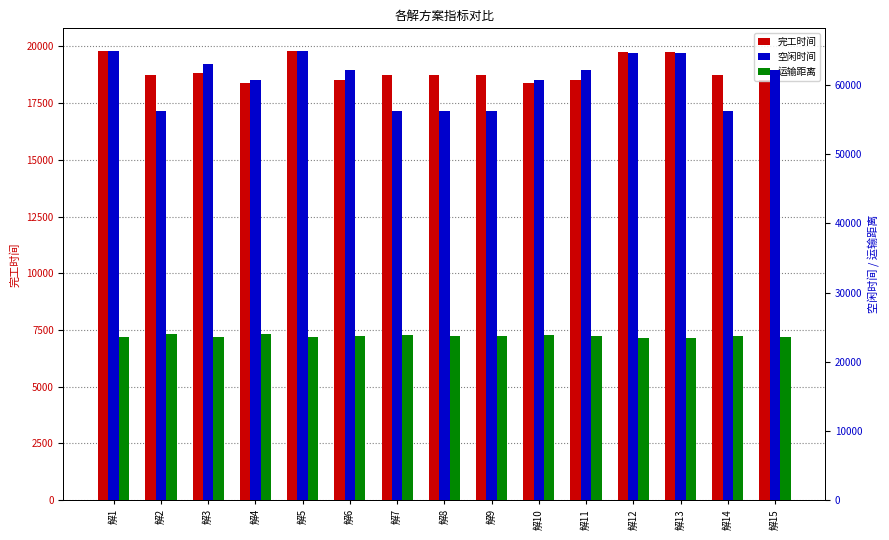

What is the spread (max minus min) of values at 解14?

37550.1